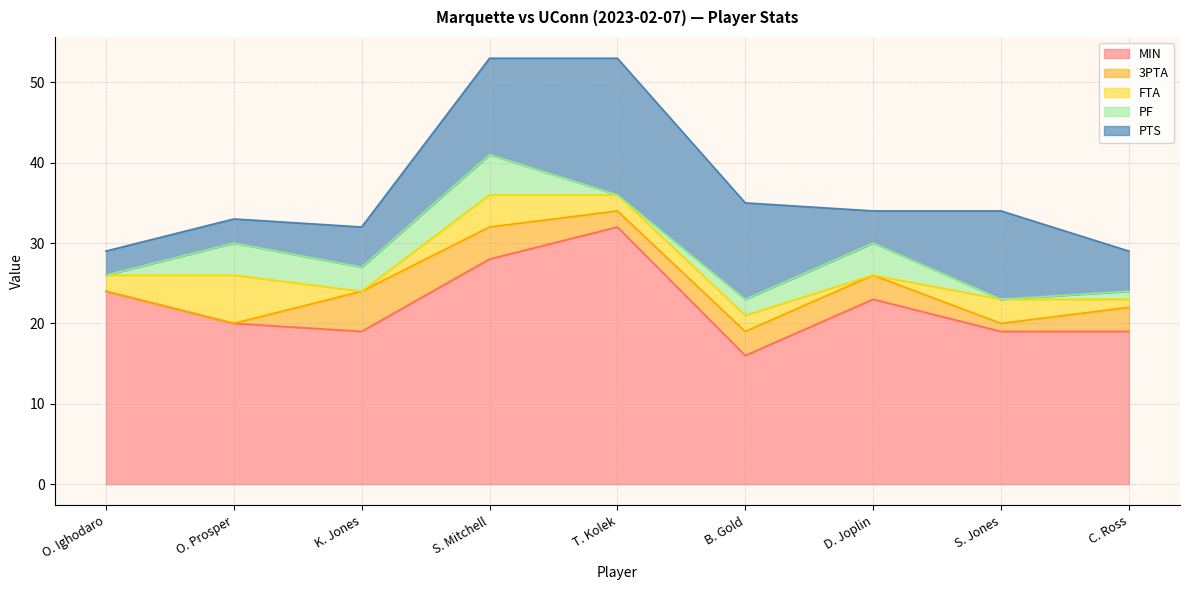

True or false: PTS and MIN intersect in this chart.

False